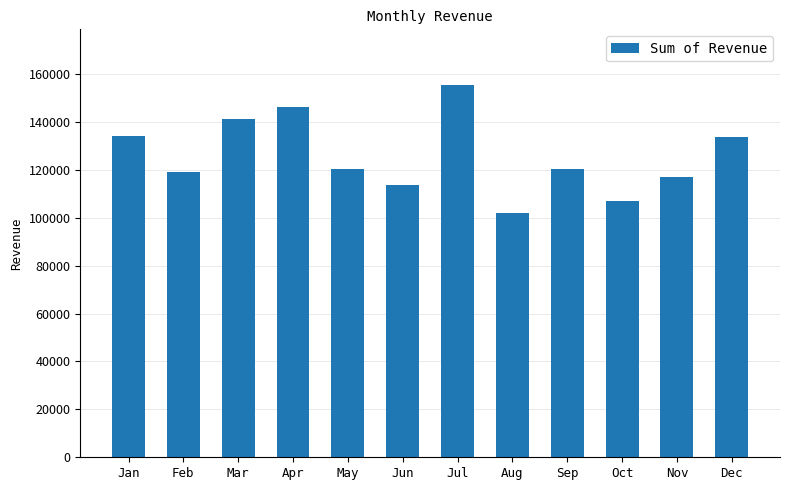

Where does the data first go above 120425?

Jan